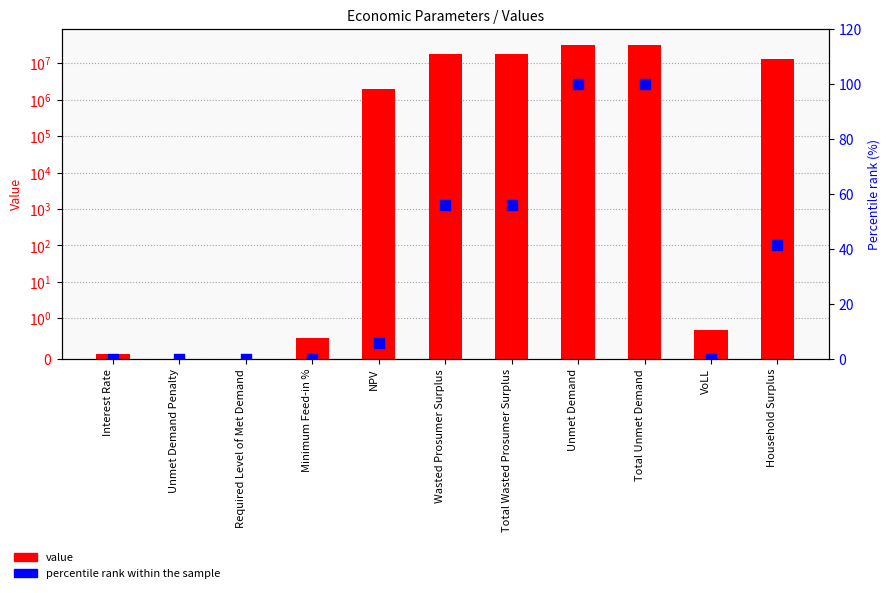

At which category is the sum across all series the highest?

Unmet Demand